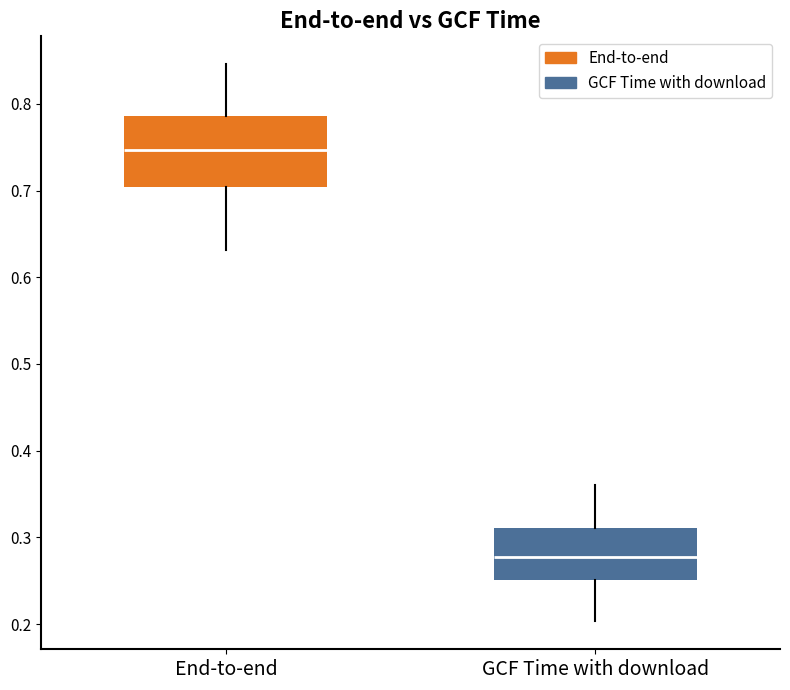

Which box has the lowest median line?

GCF Time with download